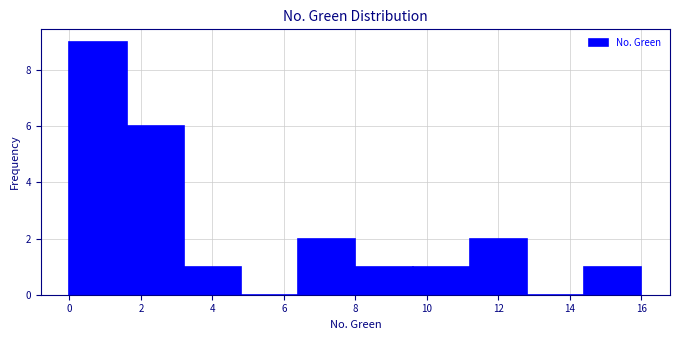

Reading left to right, transcribe this chart: for each bar, give the range it covers on the x-axis and its height. The values are not printed on the chart, so give them approximately, as read against the axis.

0.0 to 1.6: 9
1.6 to 3.2: 6
3.2 to 4.8: 1
4.8 to 6.4: 0
6.4 to 8.0: 2
8.0 to 9.6: 1
9.6 to 11.2: 1
11.2 to 12.8: 2
12.8 to 14.4: 0
14.4 to 16.0: 1